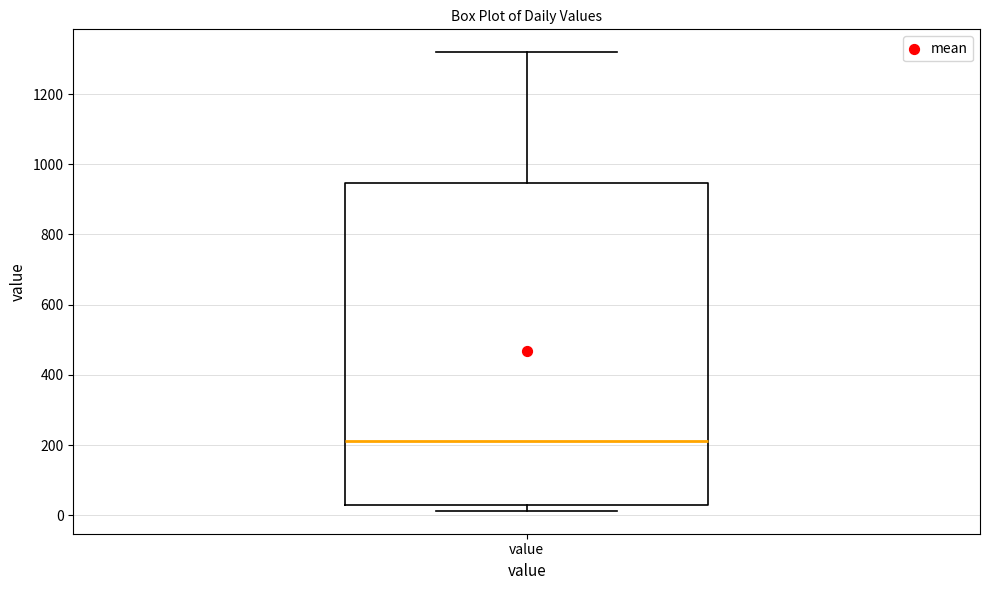

Where does the upper whisker of the box for value end on the y-axis? The values are not printed on the chart, so give them approximately, as read against the axis.

1320